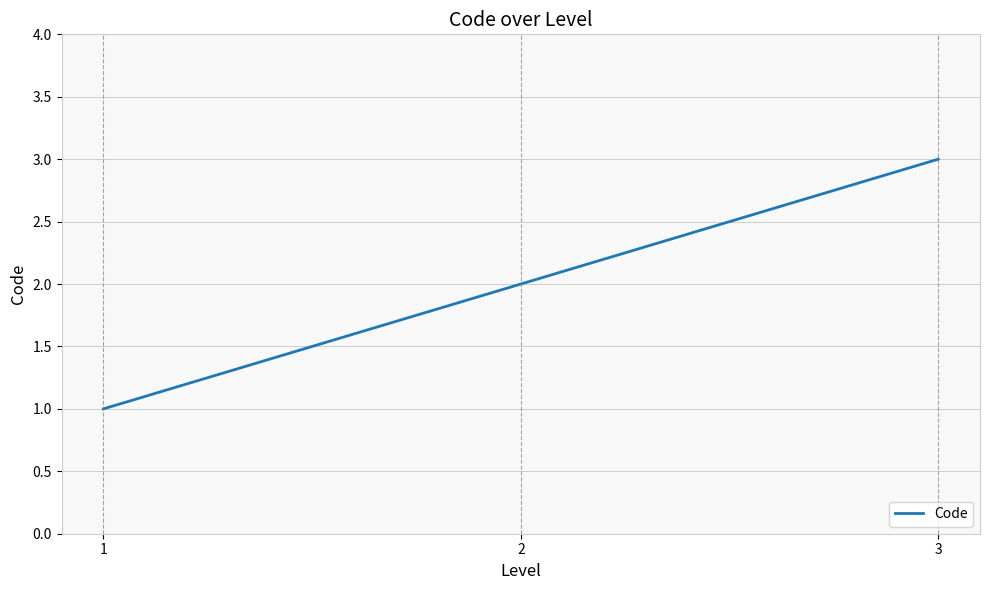

Reading left to right, what are all the values shown in this chart?

1=1	2=2	3=3